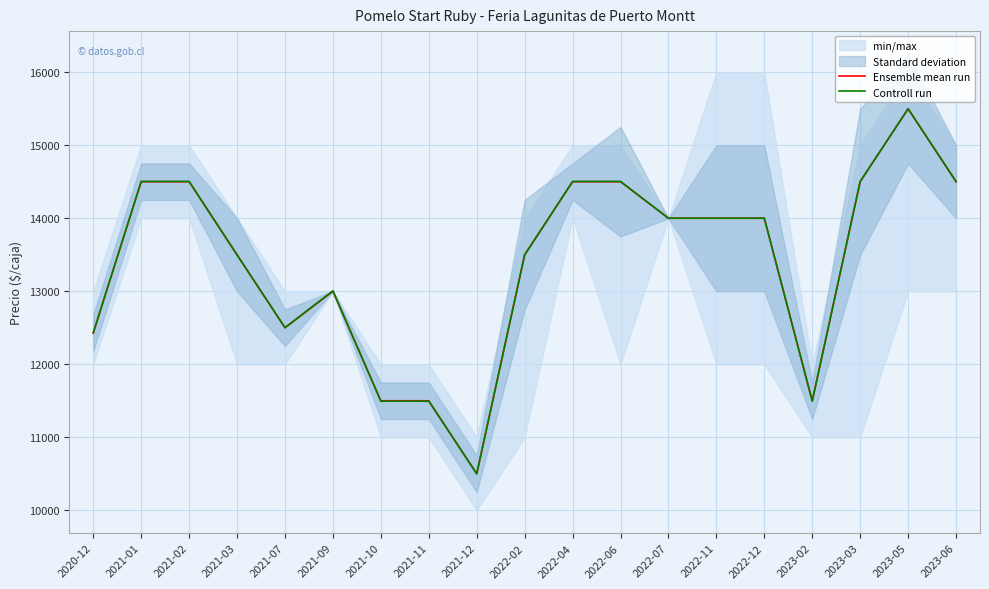

Where do Controll run and Ensemble mean run first cross each other?

2021-02 and 2021-03